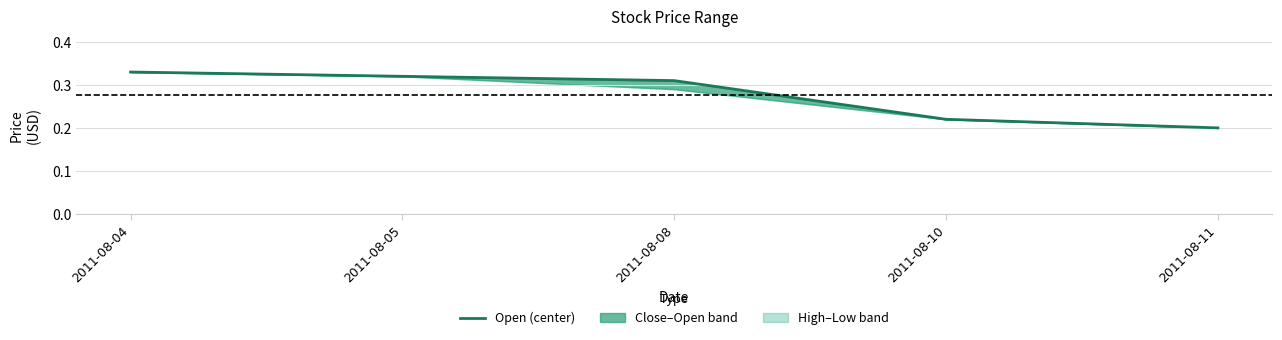

True or false: there are more than 2 points higher than both neighbors.

False